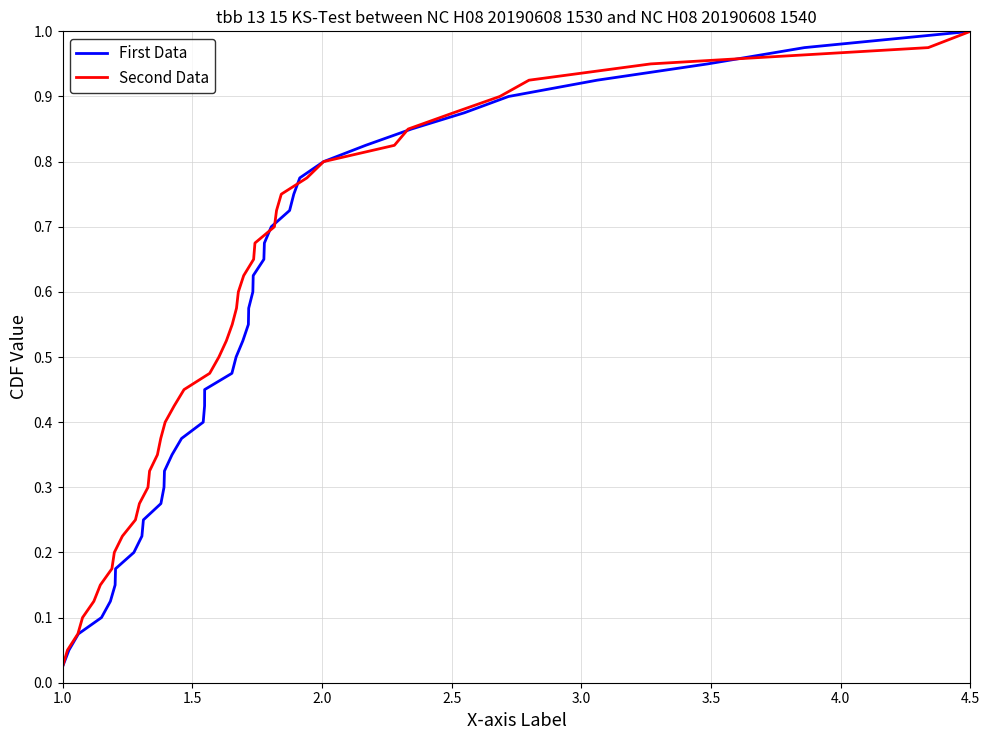

Reading right to left, what are all the values shown in this chart?

First Data: 1.0	1.0	0.9	0.9	0.9	0.9	0.8	0.8	0.8	0.8	0.8	0.7	0.7	0.7	0.7	0.6	0.6	0.6	0.6	0.5	0.5	0.5	0.5	0.4	0.4	0.4	0.3	0.3	0.3	0.3	0.2	0.2	0.2	0.2	0.1	0.1	0.1	0.1	0.1	0.0
Second Data: 1.0	1.0	0.9	0.9	0.9	0.9	0.8	0.8	0.8	0.8	0.8	0.7	0.7	0.7	0.7	0.6	0.6	0.6	0.6	0.5	0.5	0.5	0.5	0.4	0.4	0.4	0.3	0.3	0.3	0.3	0.2	0.2	0.2	0.2	0.1	0.1	0.1	0.1	0.1	0.0